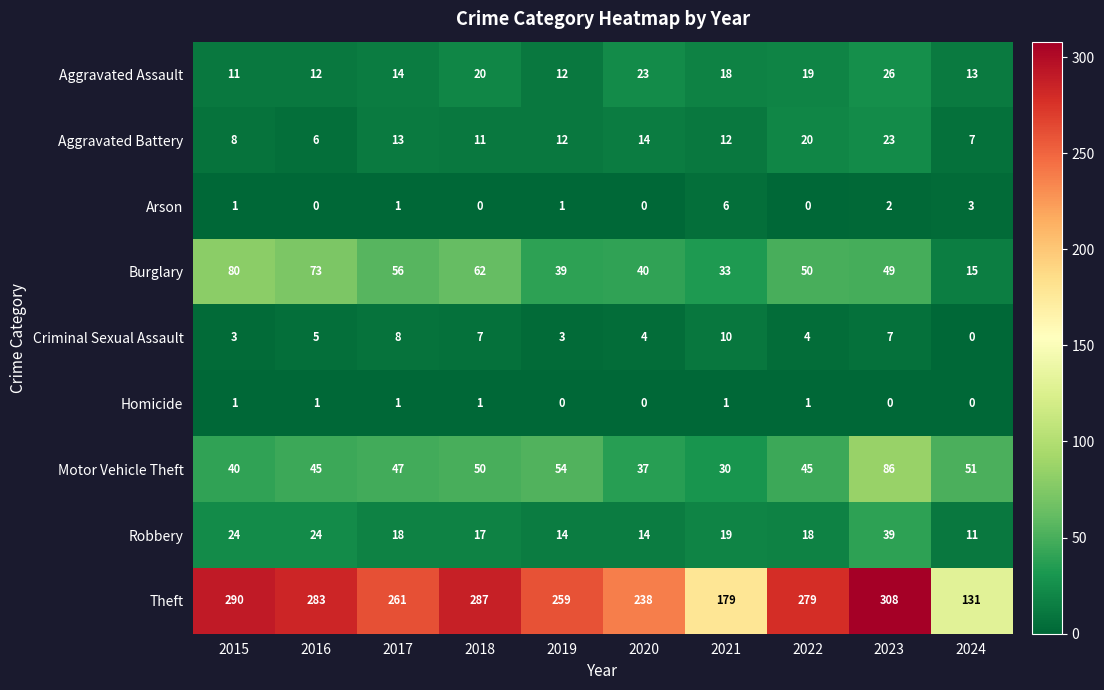

How many positive values does the Arson series have?

6